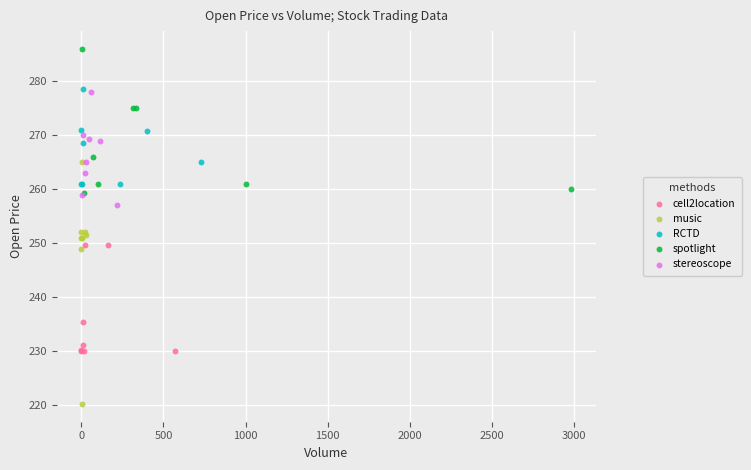

Which series contains the highest Y value?

spotlight